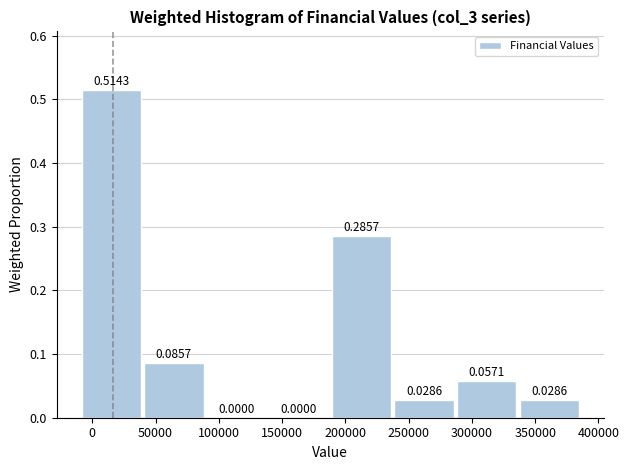

Reading left to right, list every bar in this chart as the range it spans on the x-axis followed by its height. The bar edges are not printed on the chart, so give them approximately, as read against the axis.

-10000 to 40000: 0.5143
40000 to 90000: 0.0857
90000 to 140000: 0.0000
140000 to 190000: 0.0000
190000 to 240000: 0.2857
240000 to 290000: 0.0286
290000 to 340000: 0.0571
340000 to 385000: 0.0286